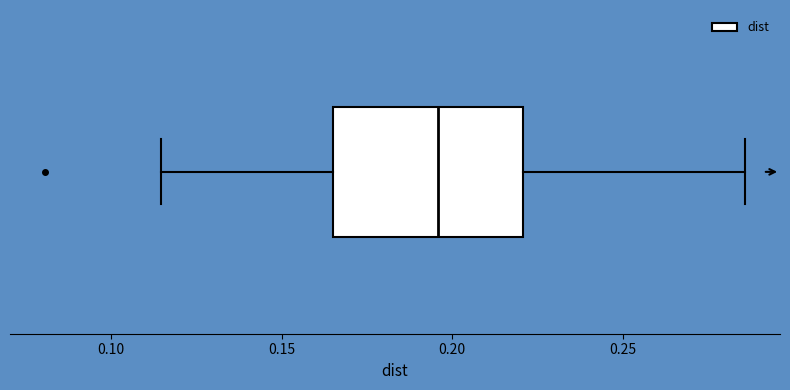

Read this box plot against the x-axis: the position of the median line, the range covered by the box, and the ends of both whiskers. The values are not printed on the chart, so give them approximately, as read against the axis.

median 0.195, box 0.165 to 0.220, whiskers 0.115 to 0.285